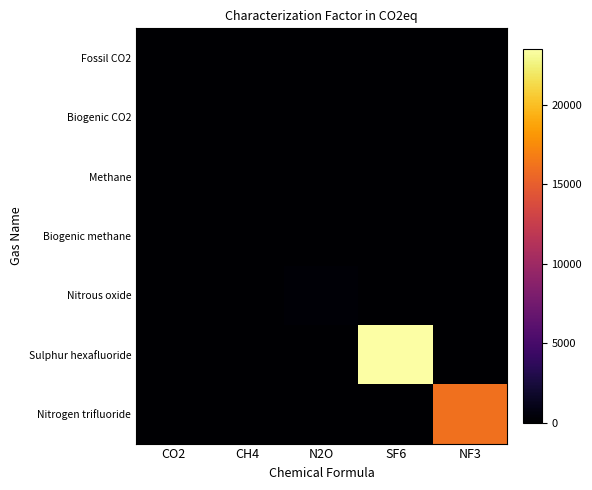

Between NF3 and SF6, which is larger?

NF3